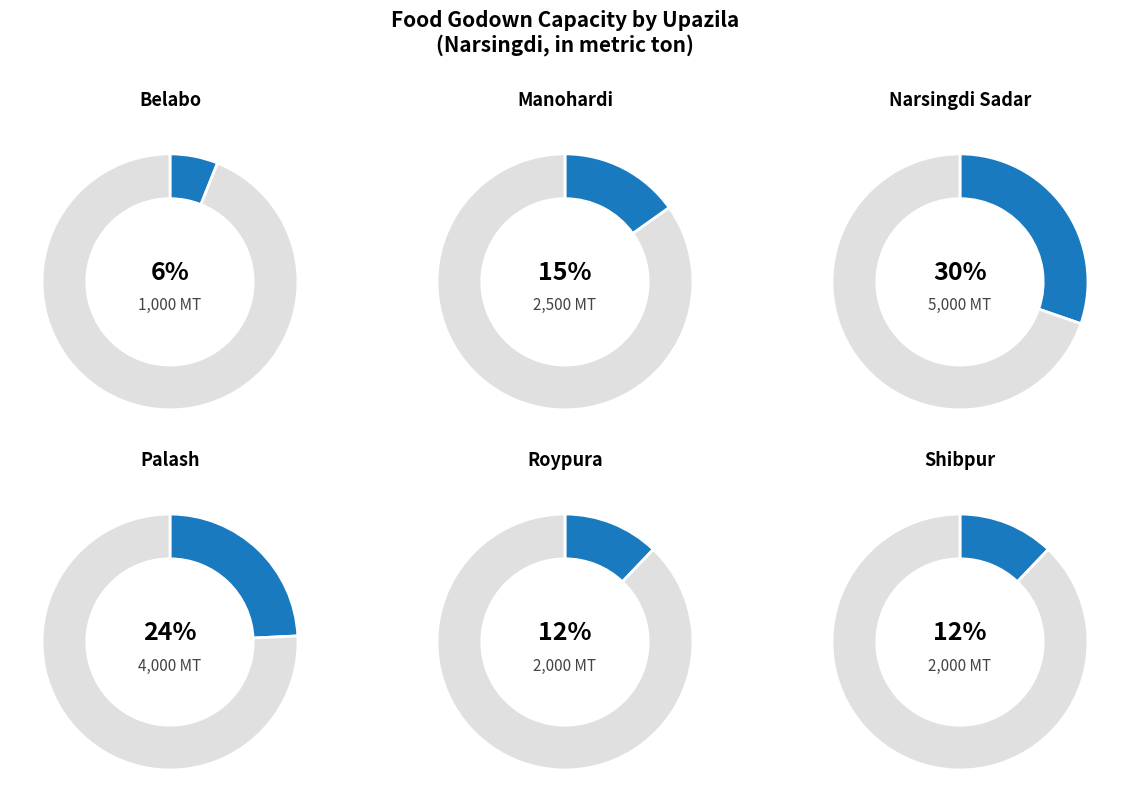

Combined, do Manohardi and Belabo account for over 50%?

No